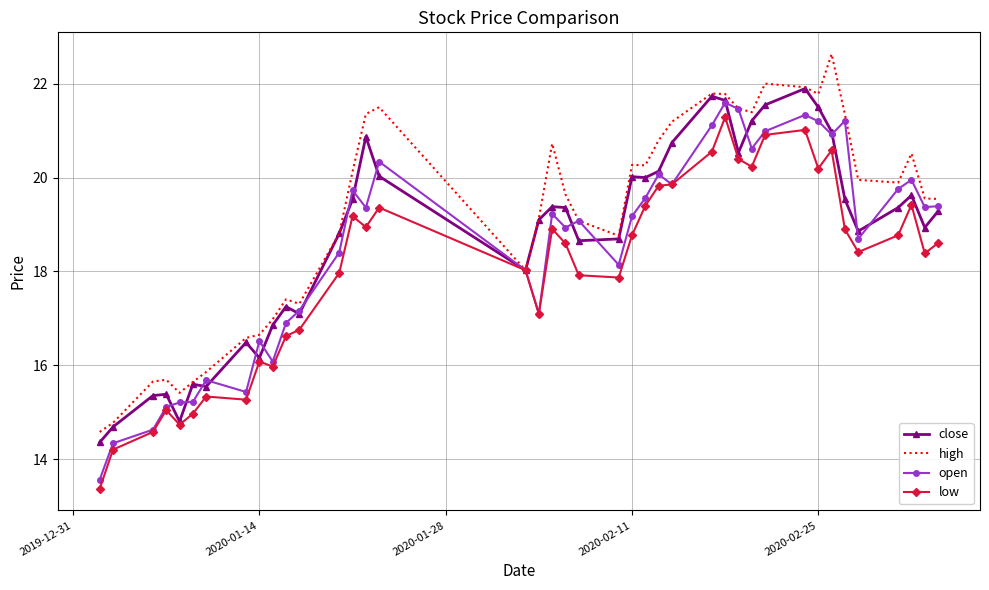

What is the greatest value displayed?

22.6